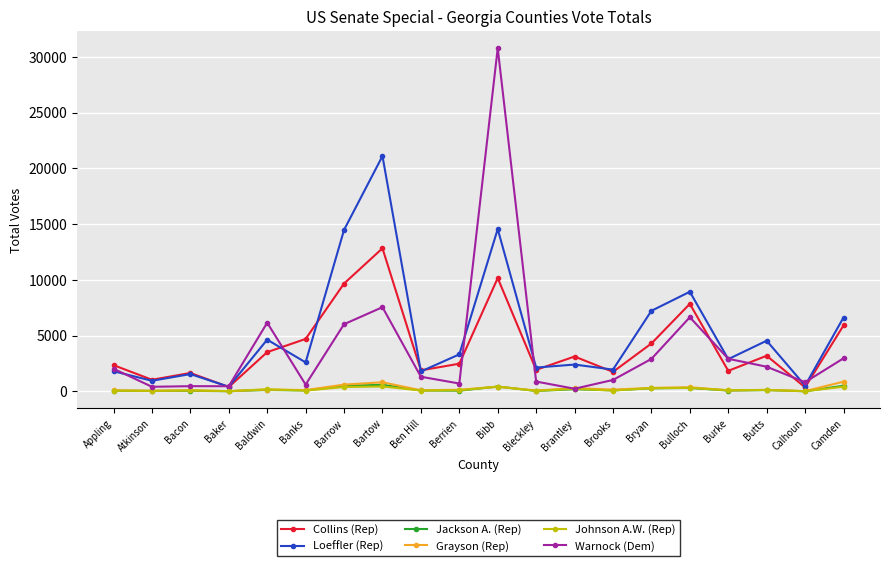

Does the chart have visible grid lines?

Yes